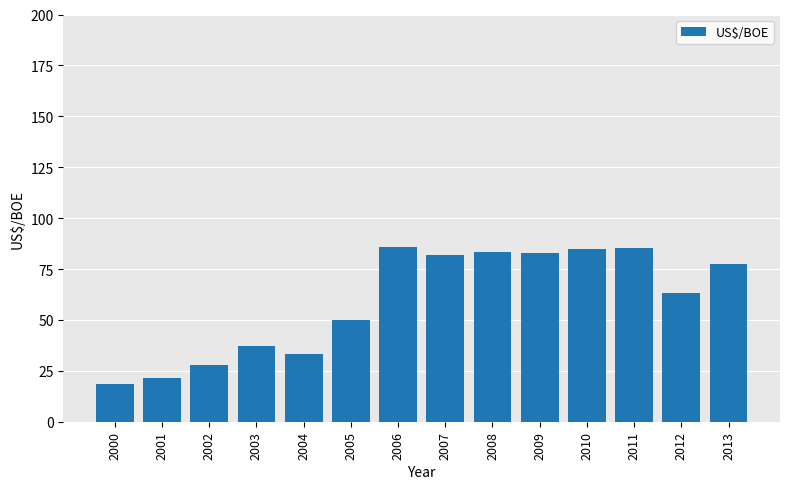

Is it true that the value at 2011 is 54.2?

False